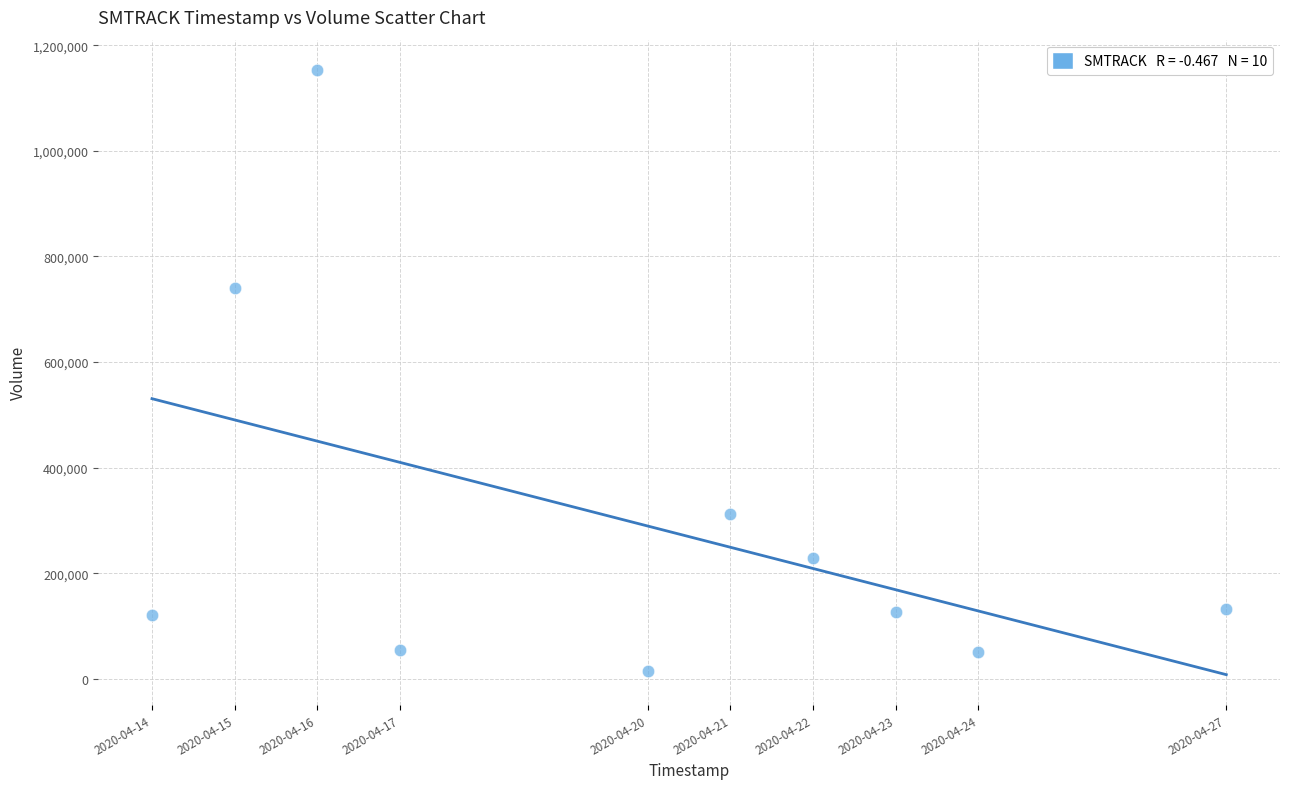

What is the range of X values (max minus min)?

1123200